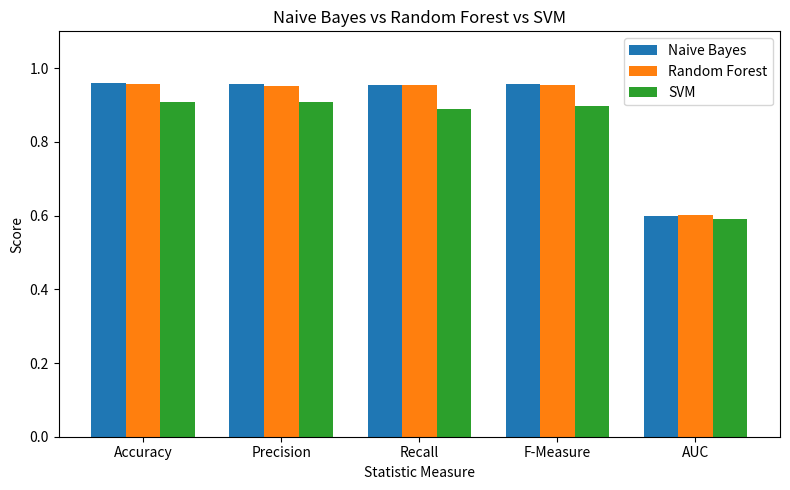

What is the smallest value displayed?

0.6